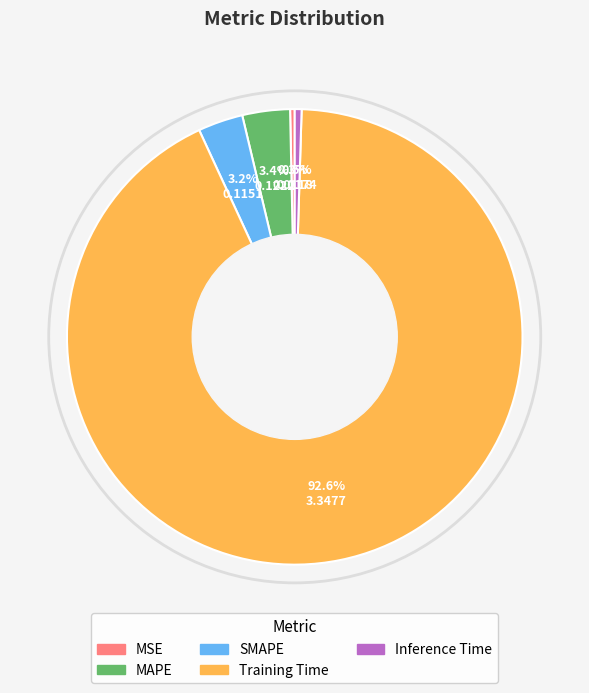

Does MAPE represent more than half of the total?

No